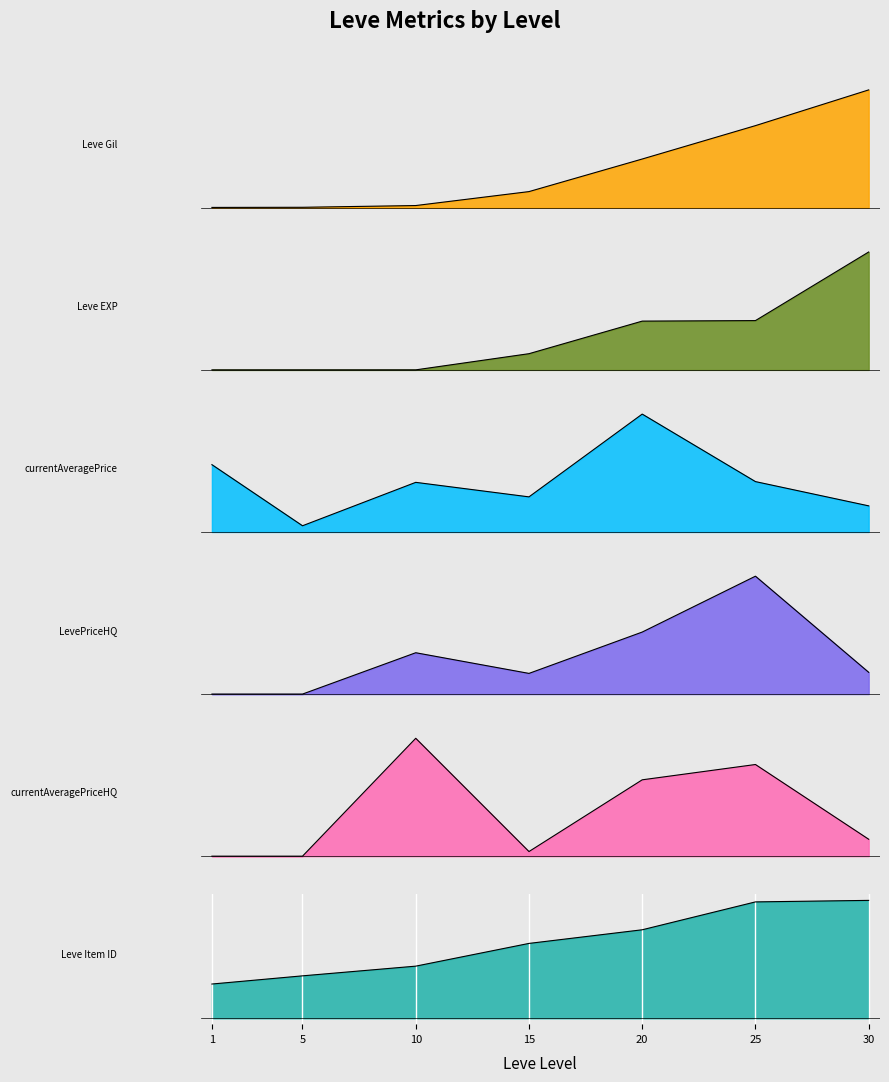

What is the difference between the second highest and minimum values in the Leve Item ID series?

271